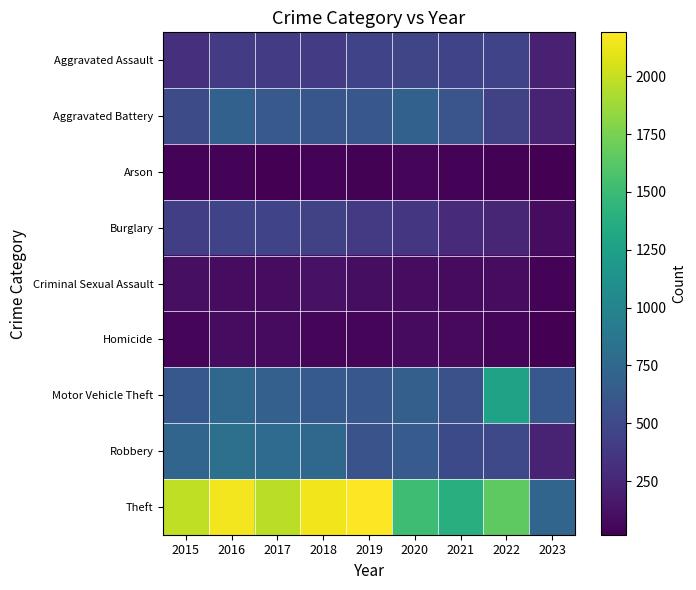

Which series has the largest range (max minus min)?

Theft